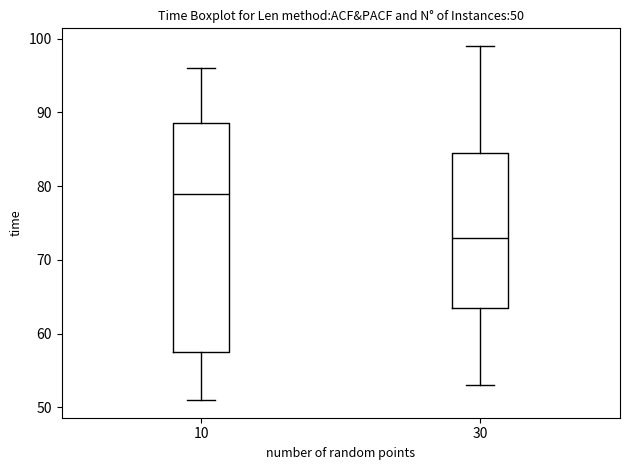

Comparing the boxes themselves (not the whiskers), which one is the tallest?

10